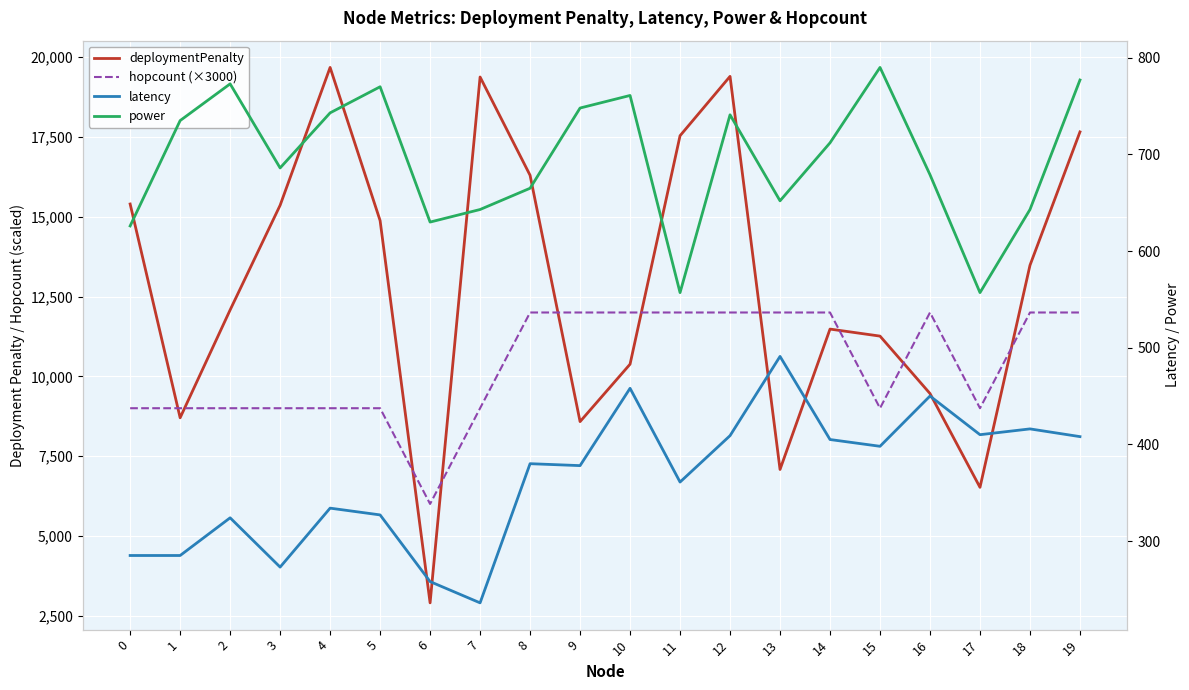

Reading right to left, what are all the values shown in this chart?

deploymentPenalty: 19=17660	18=13480	17=6520	16=9460	15=11260	14=11480	13=7080	12=19400	11=17540	10=10380	9=8580	8=16300	7=19380	6=2900	5=14880	4=19680	3=15360	2=12080	1=8700	0=15400
hopcount (×3000): 19=12000	18=12000	17=9000	16=12000	15=9000	14=12000	13=12000	12=12000	11=12000	10=12000	9=12000	8=12000	7=9000	6=6000	5=9000	4=9000	3=9000	2=9000	1=9000	0=9000
latency: 19=408	18=416	17=410	16=450	15=398	14=405	13=491	12=409	11=361	10=458	9=378	8=380	7=236	6=258	5=327	4=334	3=273	2=324	1=285	0=285
power: 19=777	18=643	17=557	16=679	15=790	14=712	13=652	12=741	11=557	10=761	9=748	8=665	7=643	6=630	5=770	4=743	3=686	2=773	1=735	0=626